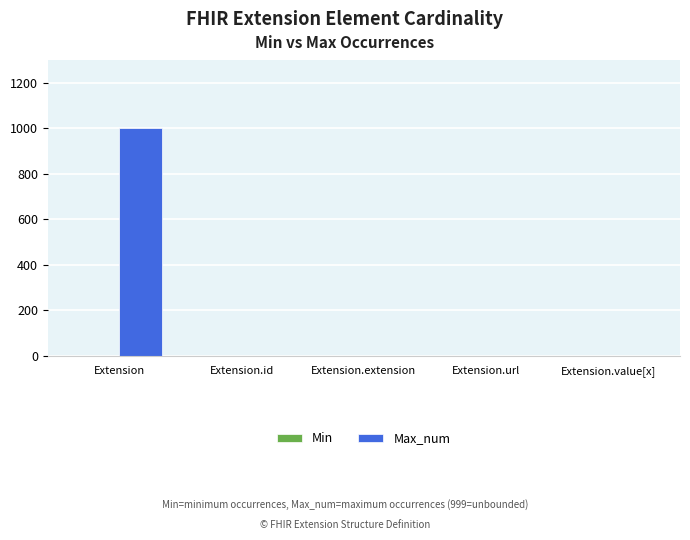

Is it true that Max_num equals 999 at Extension?

True